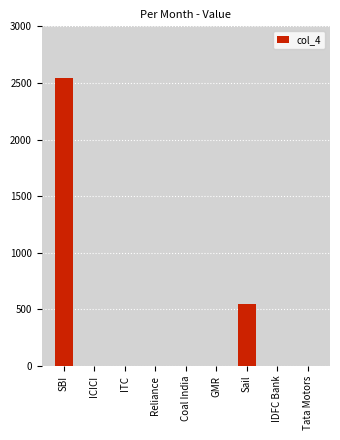

What is the sum of all values?

3090